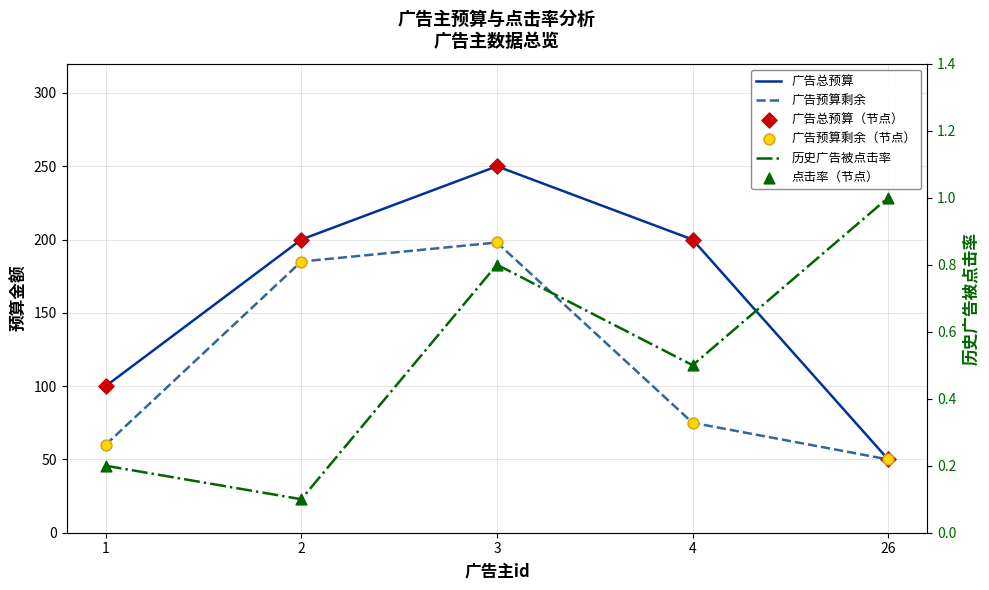

Which series reaches the maximum Y coordinate?

广告总预算